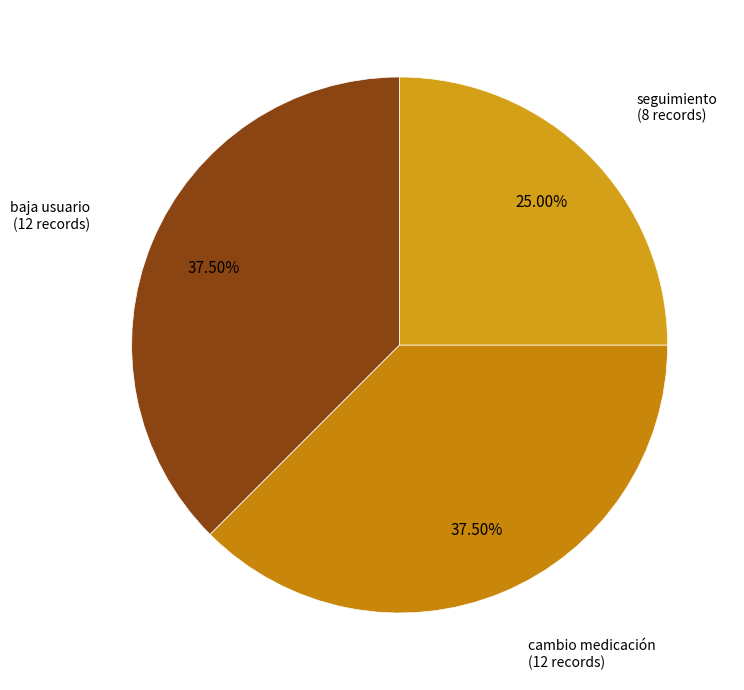

To the nearest percent, what is the combined percentage of baja usuario and cambio medicación?

75%